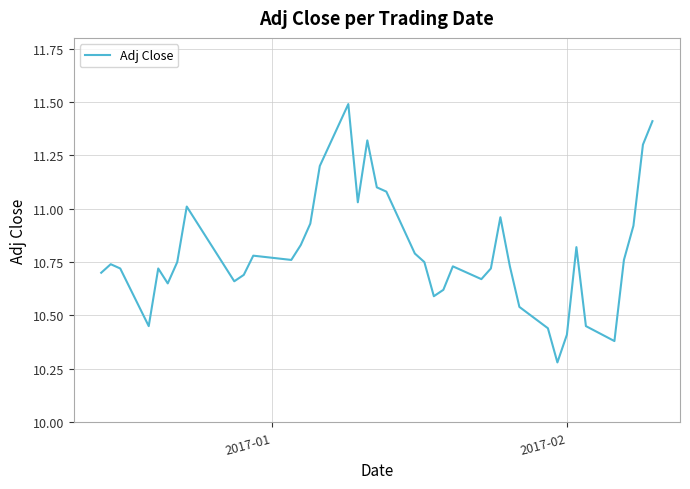

What is the maximum value shown in the chart?

11.5